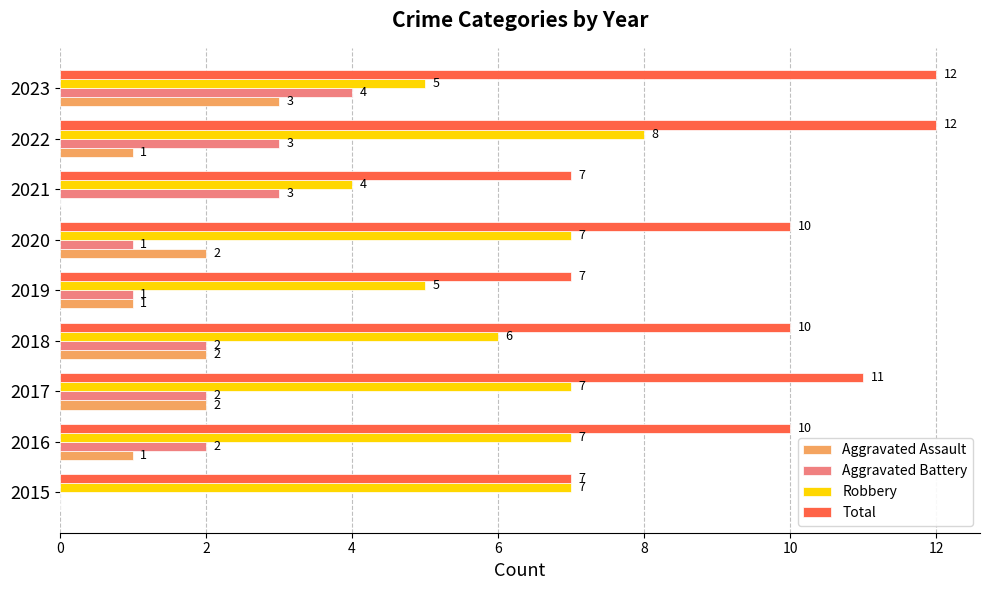

Which series has the largest range (max minus min)?

Total